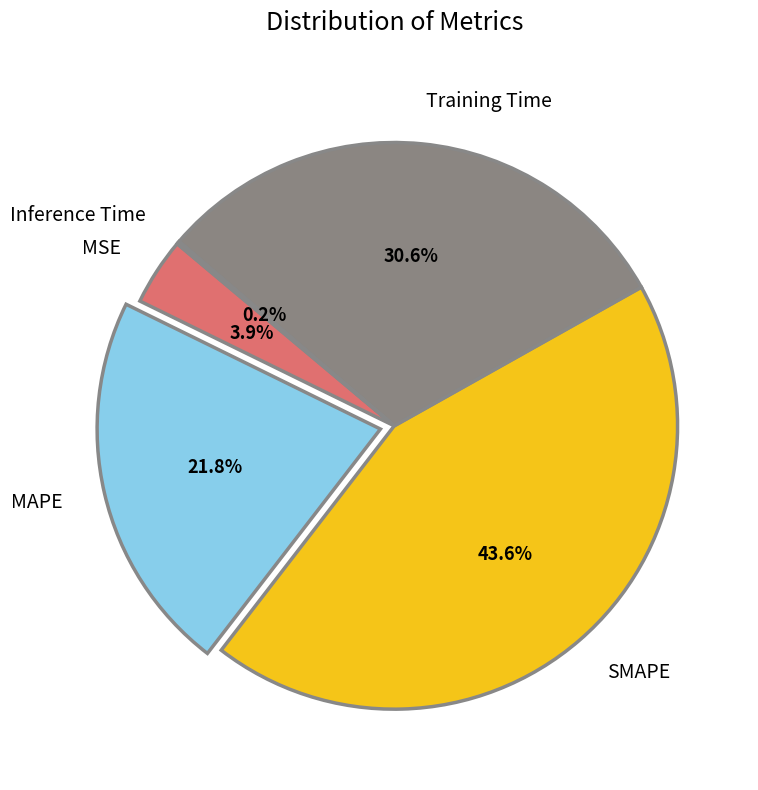

Is there any slice that represents more than half of the pie?

No